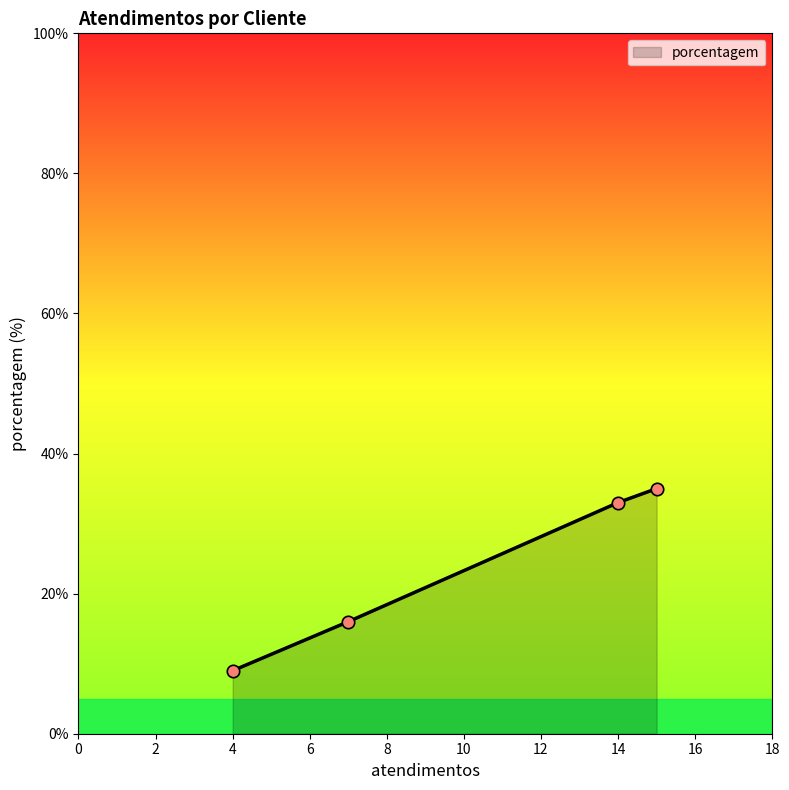

True or false: there are more than 1 points higher than both neighbors.

False